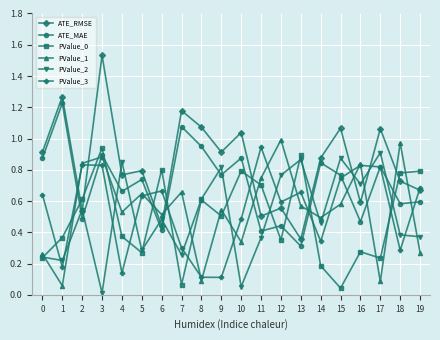

Between 1 and 6, which series saw the biggest shift?

ATE_RMSE